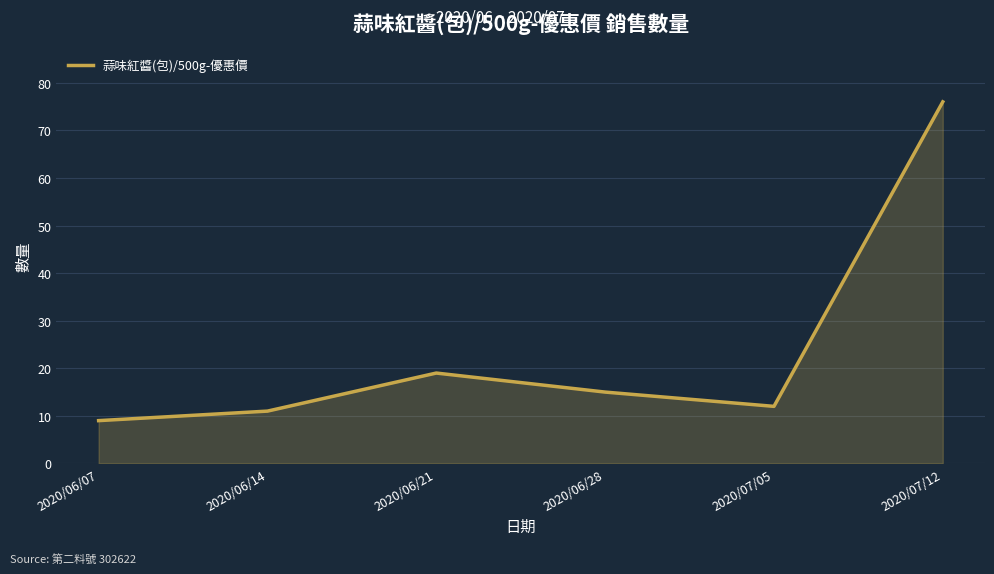

Which category has the lowest value across all series?

2020/06/07